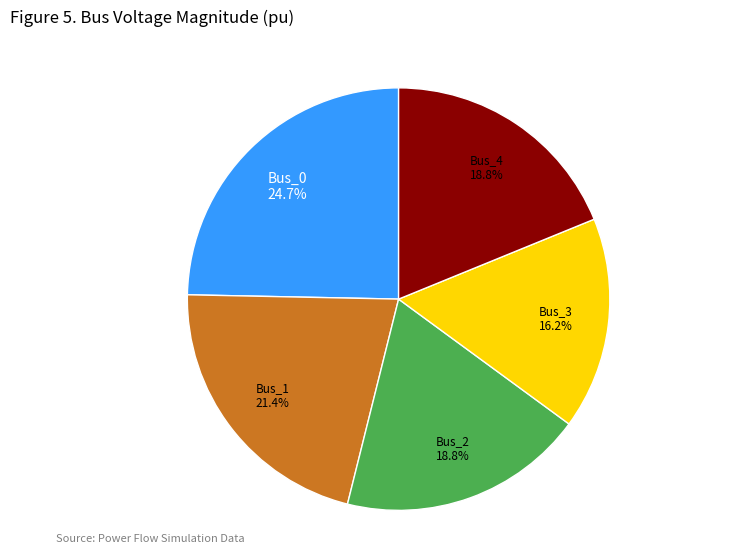

Count the number of slices in the pie.

5